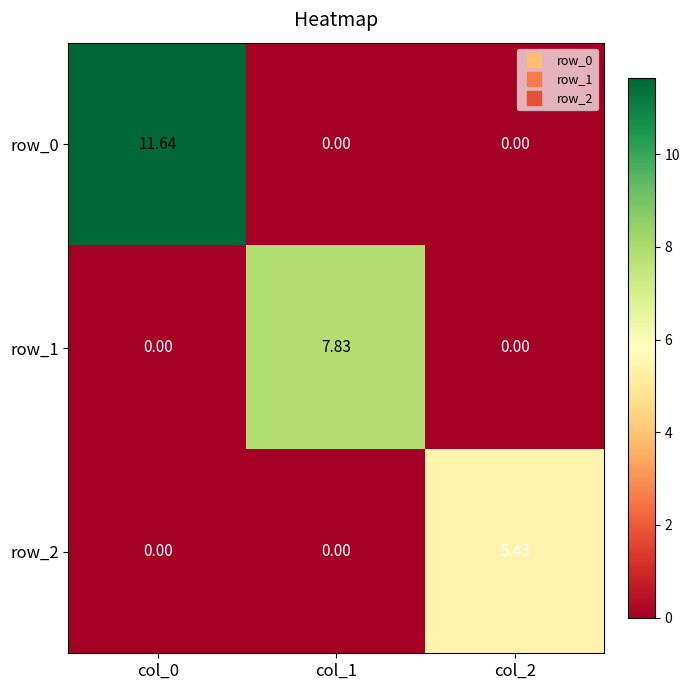

The value of row_2 at col_0 is 0.0. True or false?

True